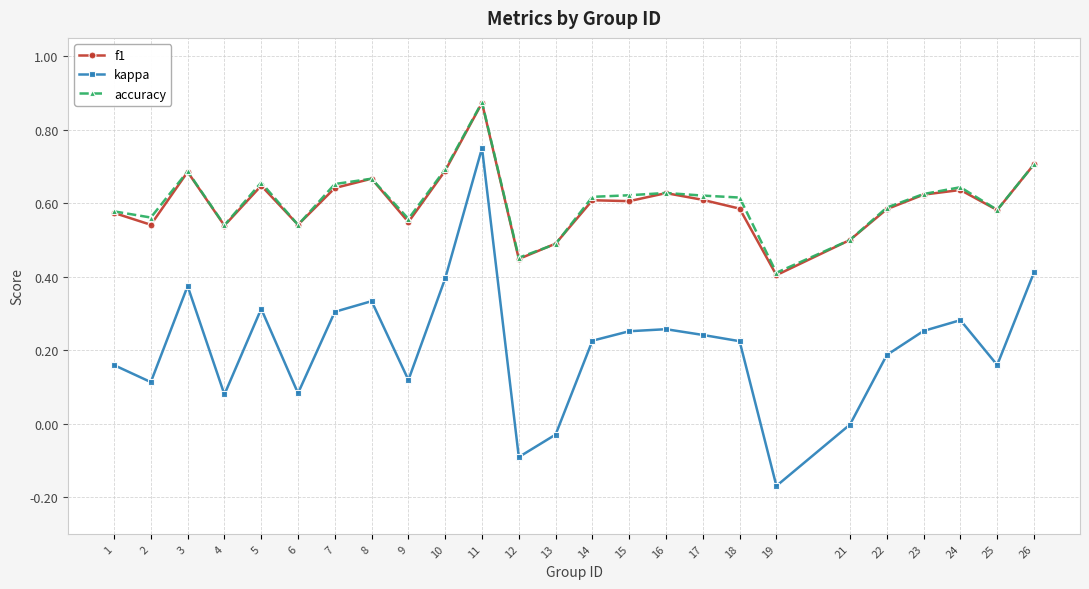

The f1 series shows 1.0 at 16. True or false?

False